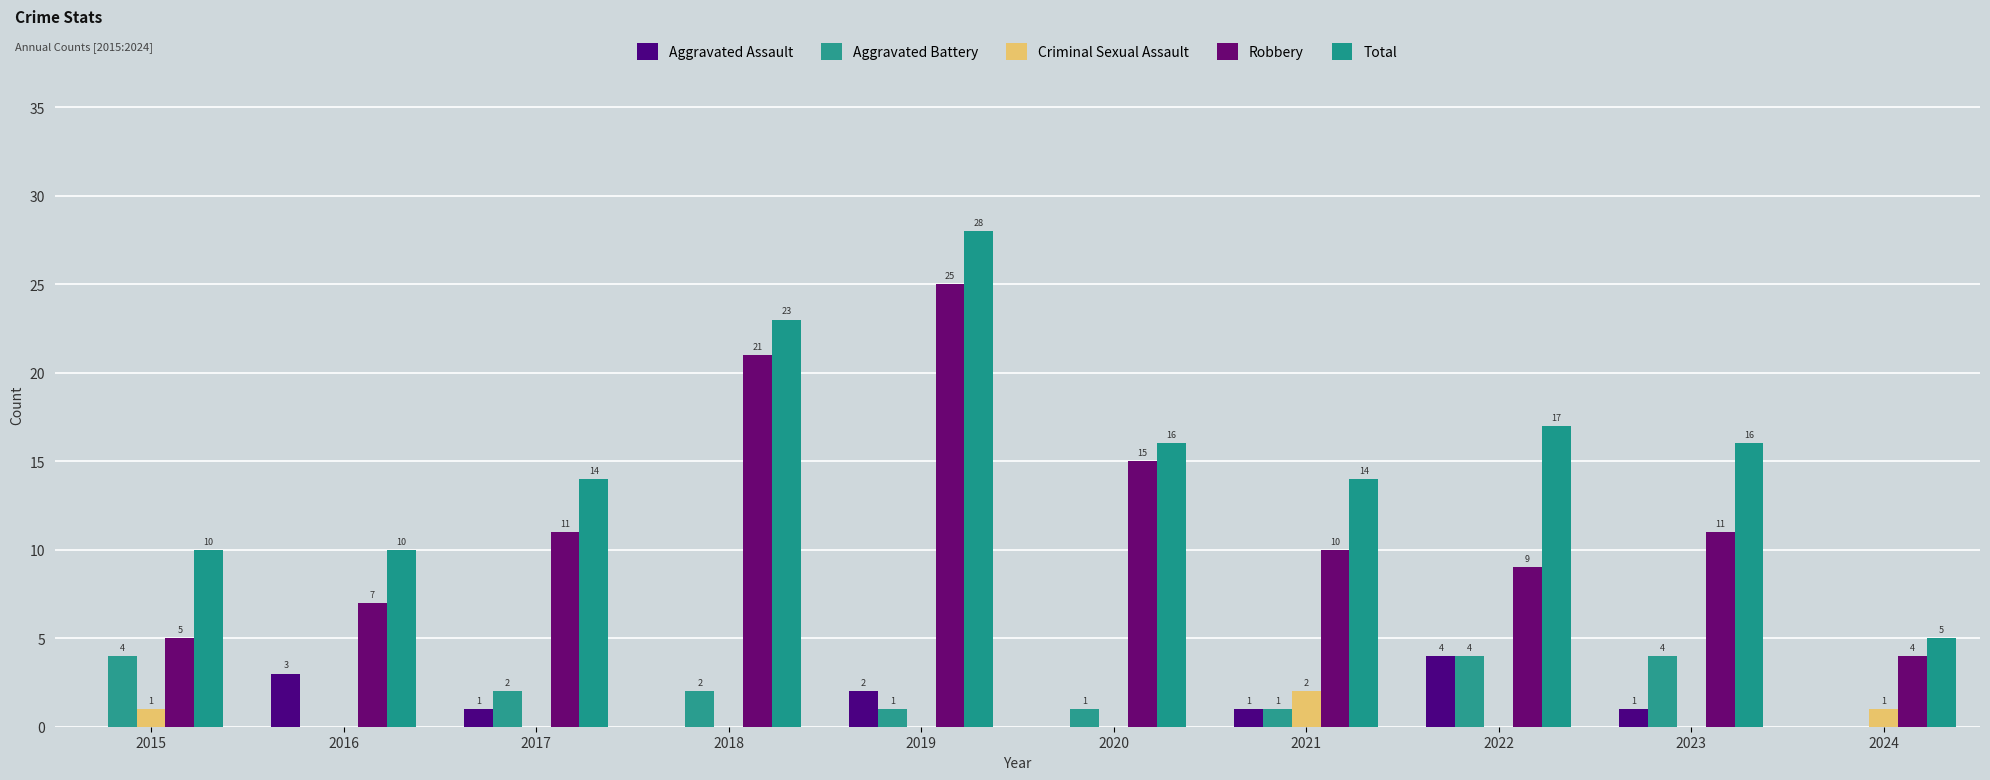

Is the value of Aggravated Assault at 2021 greater than the value of Criminal Sexual Assault at 2017?

Yes